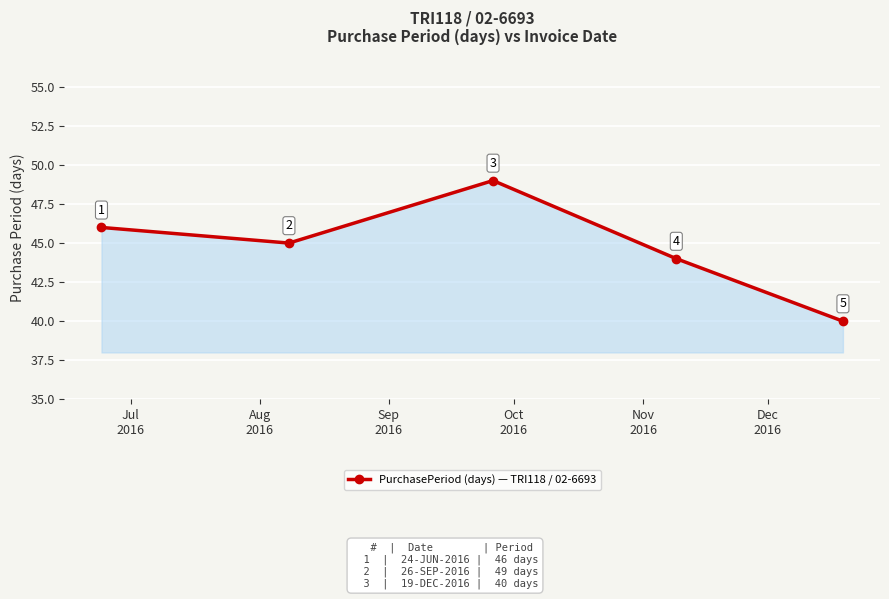

What is the difference between the maximum and minimum values?

9